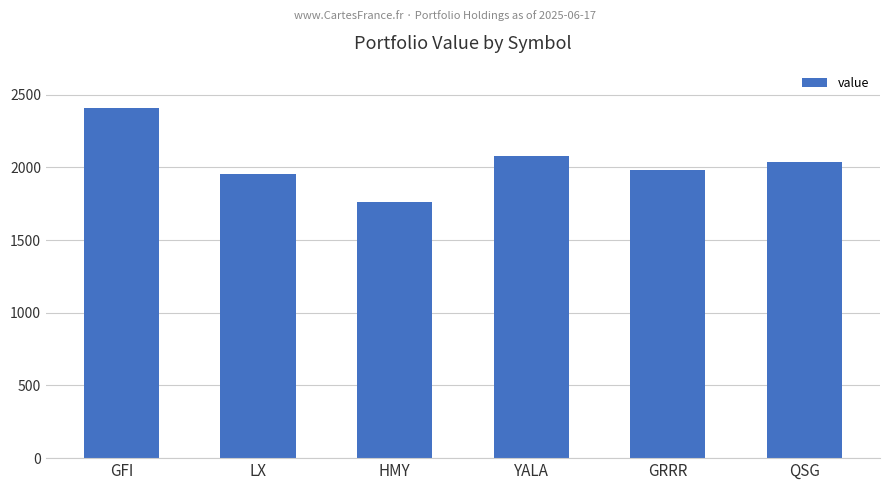

What is the average value?

2037.4